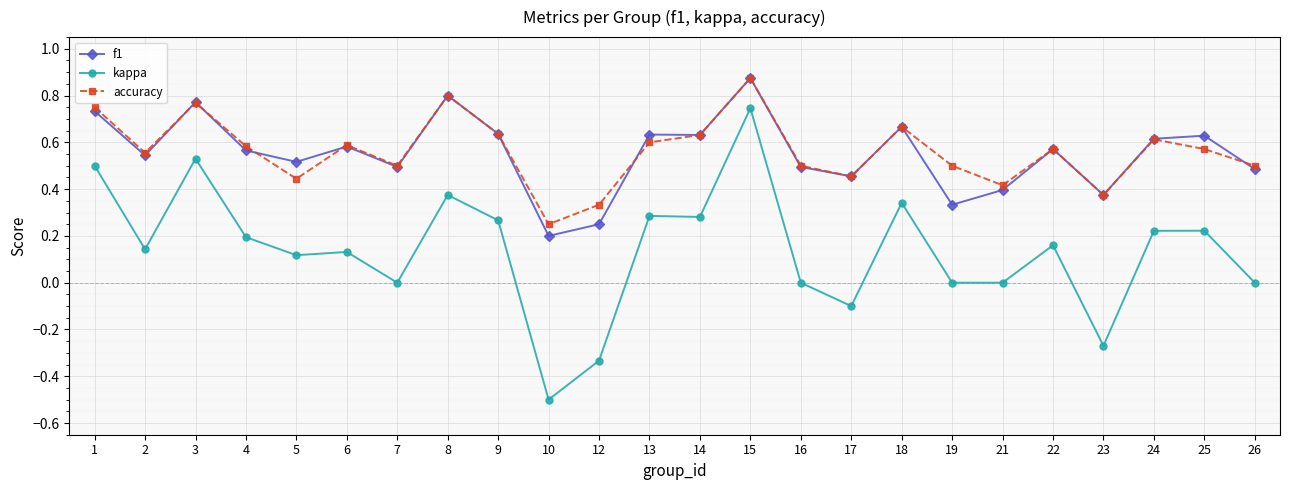

Rank the series at 21 from lowest to highest value.

kappa, f1, accuracy